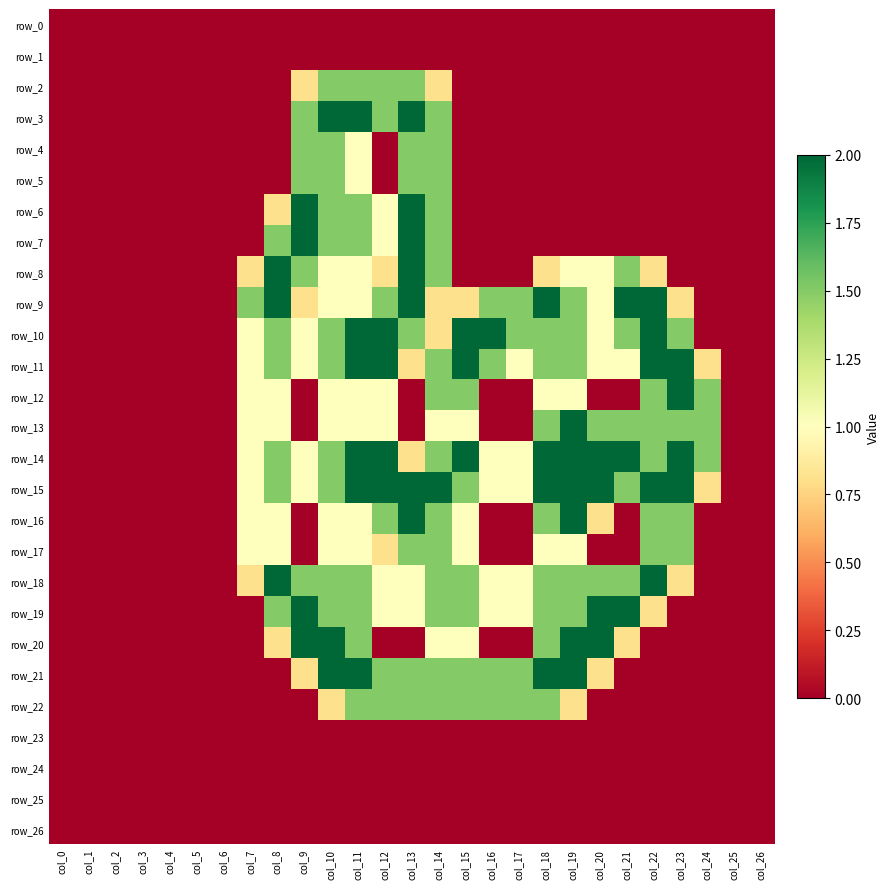

How many values in row_2 are above zero?

6